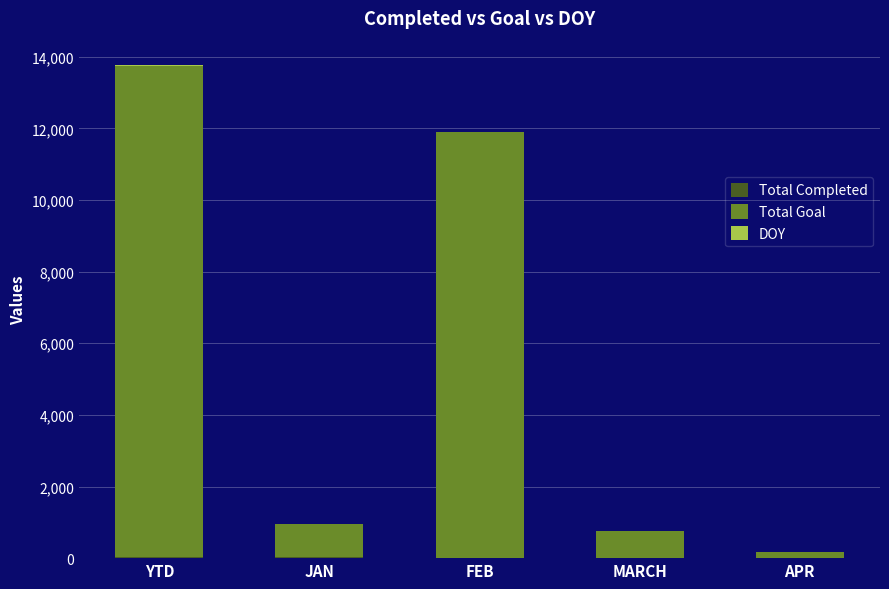

What is the total value across all series at FEB?

11888